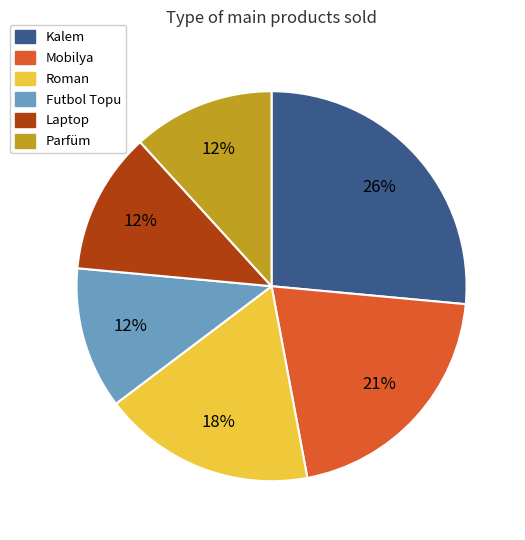

Count the number of slices in the pie.

6